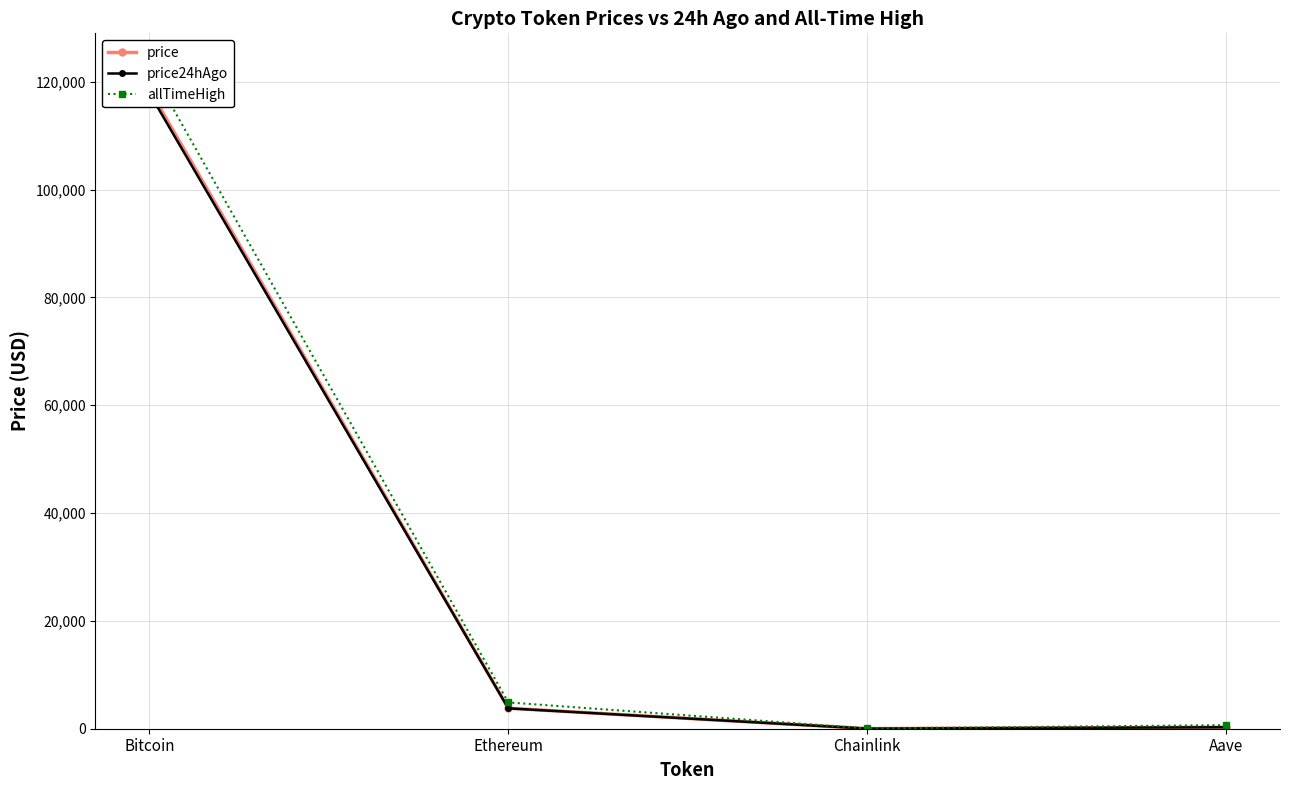

What are all the series names shown in the legend?

price, price24hAgo, allTimeHigh